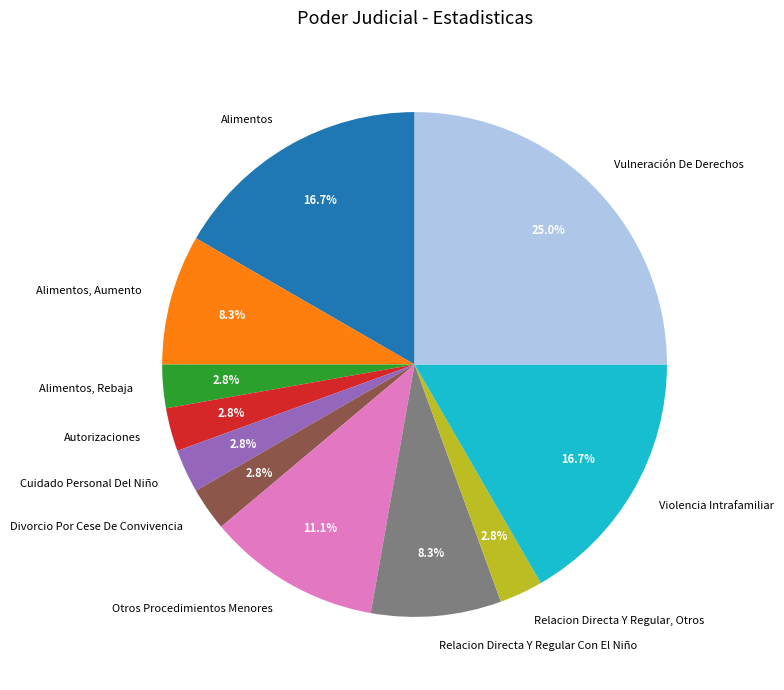

To the nearest percent, what is the difference between the largest and smallest slice percentages?

22%